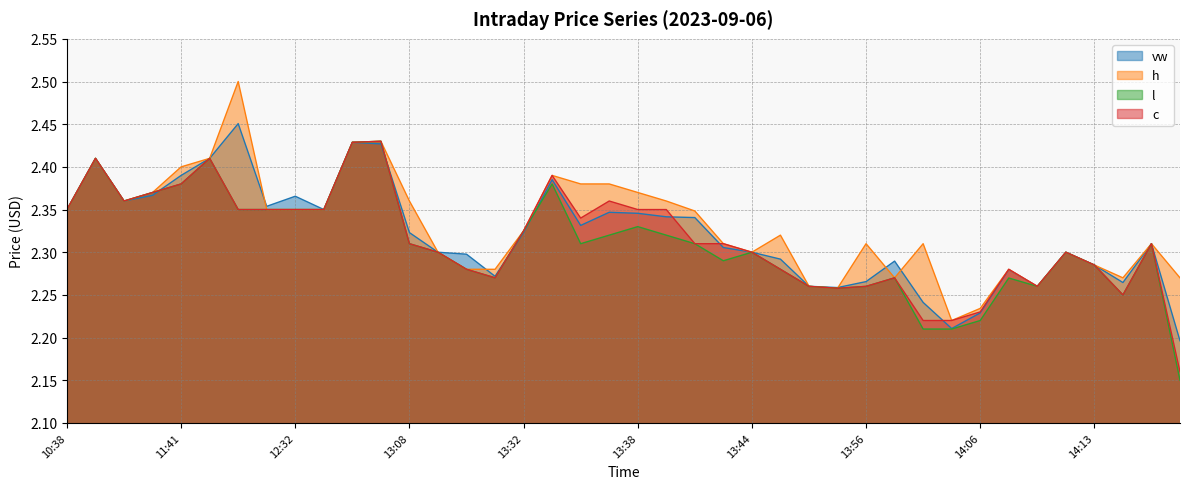

True or false: vw and l cross at least once.

True